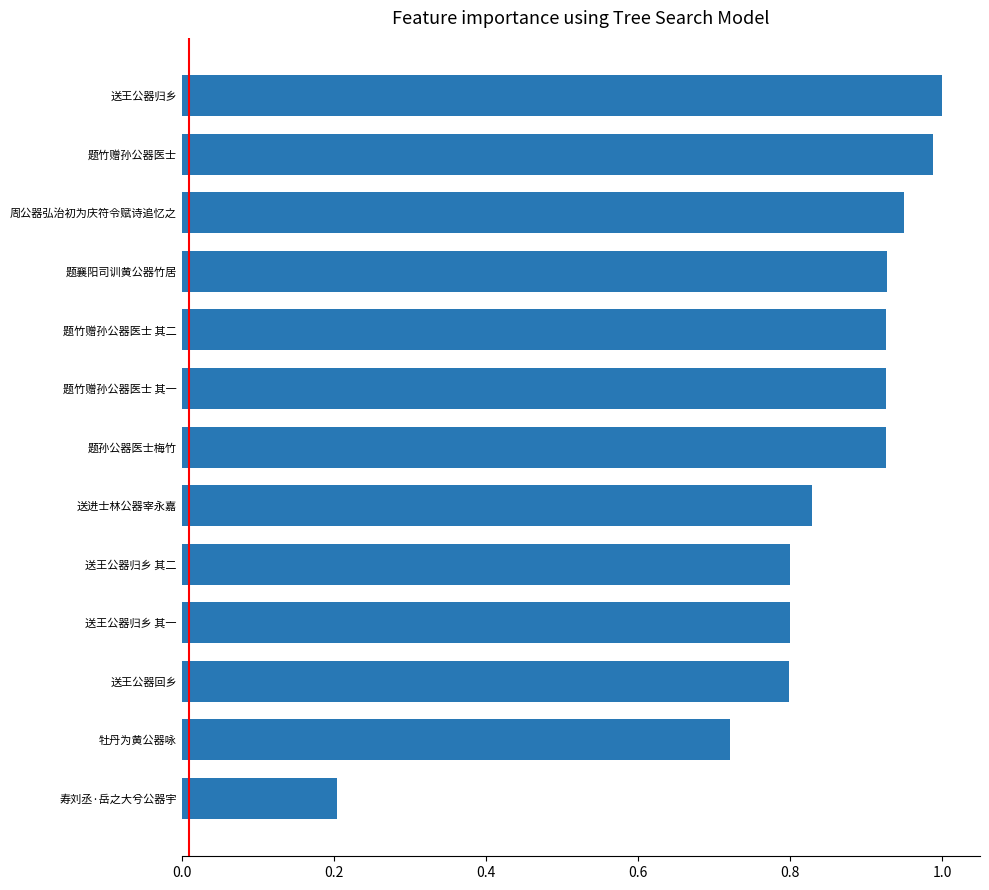

Where is the data nearest to the value 0?

寿刘丞·岳之大兮公器宇